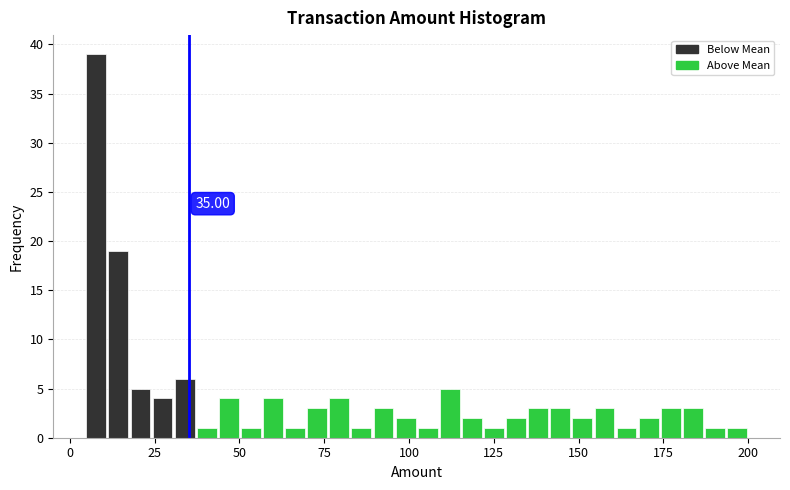

Read against the x-axis, roughly where is the centre of the tallest bar?

10